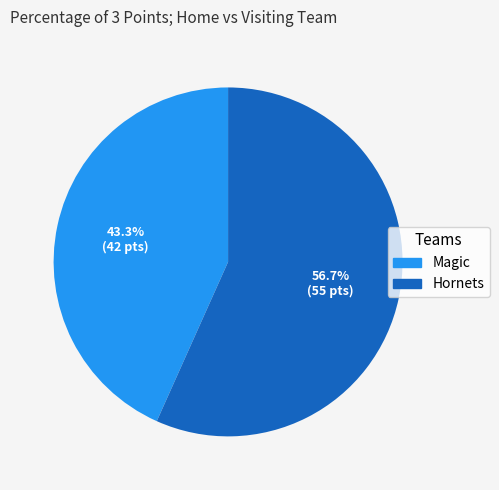

Does Hornets represent more than half of the total?

Yes